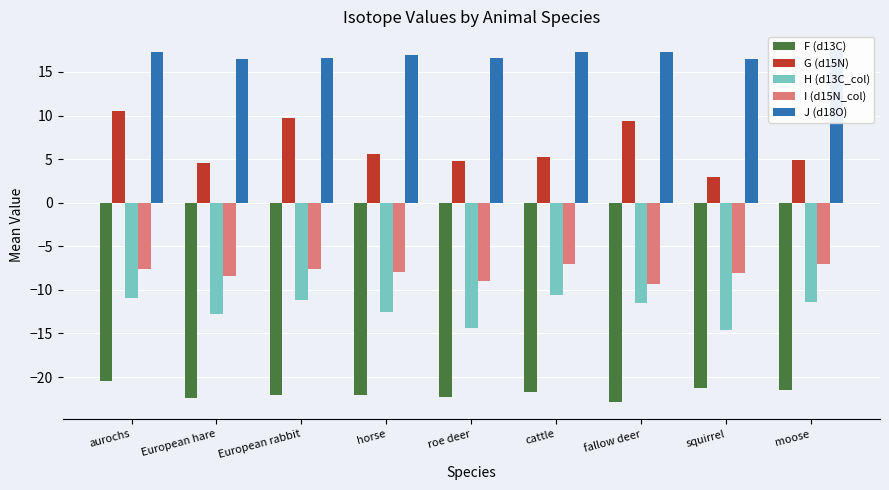

Is the value of F (d13C) at squirrel greater than the value of I (d15N_col) at aurochs?

No